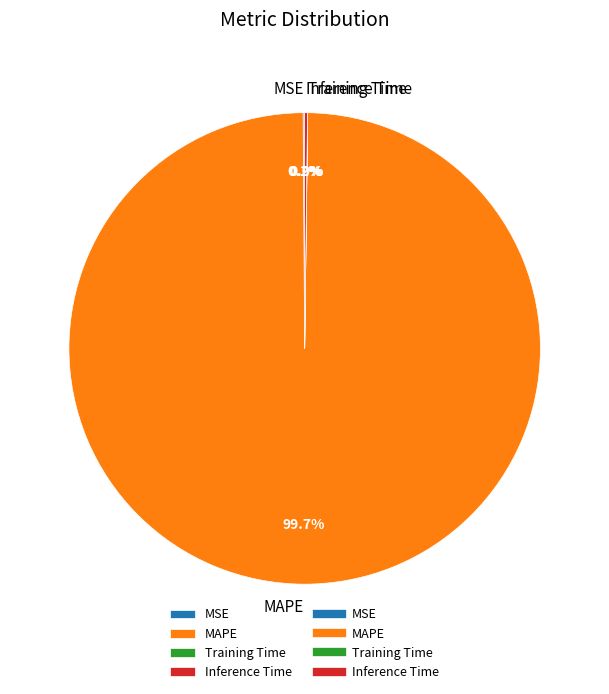

Does MAPE represent more than half of the total?

Yes